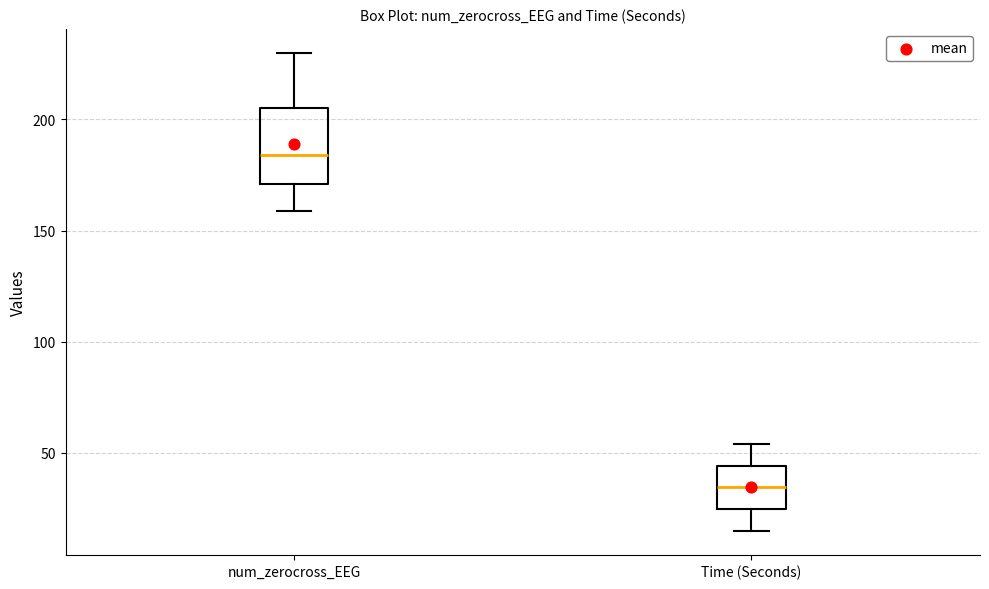

Reading left to right, transcribe this box plot: for each box, give where its median line is, the range the box spans, and where its two whiskers end, as read against the y-axis. The values are not printed on the chart, so give them approximately, as read against the axis.

num_zerocross_EEG: median 185, box 170 to 205, whiskers 160 to 230
Time (Seconds): median 35, box 25 to 45, whiskers 15 to 55